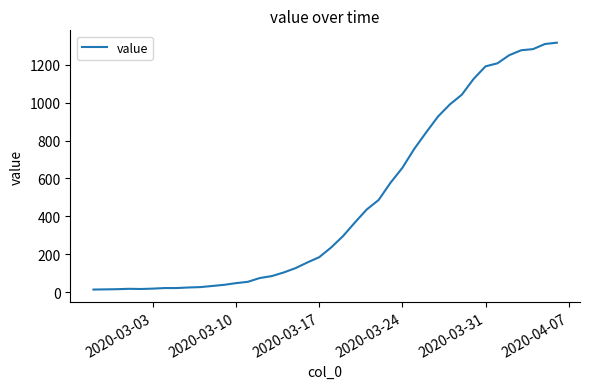

What is the difference between the maximum and minimum values?

1304